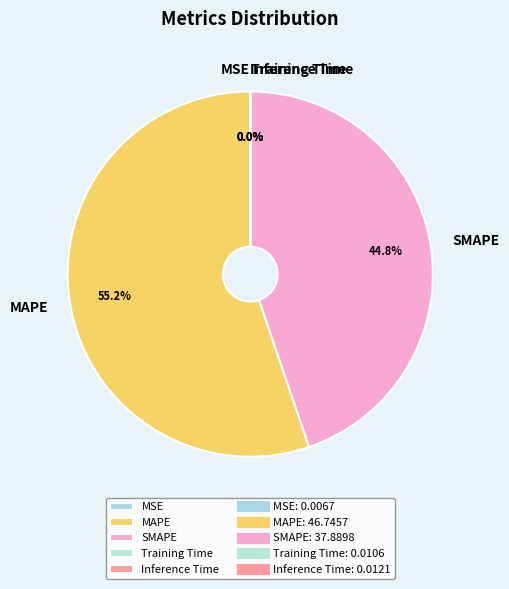

Which category has the biggest portion of the pie?

MAPE